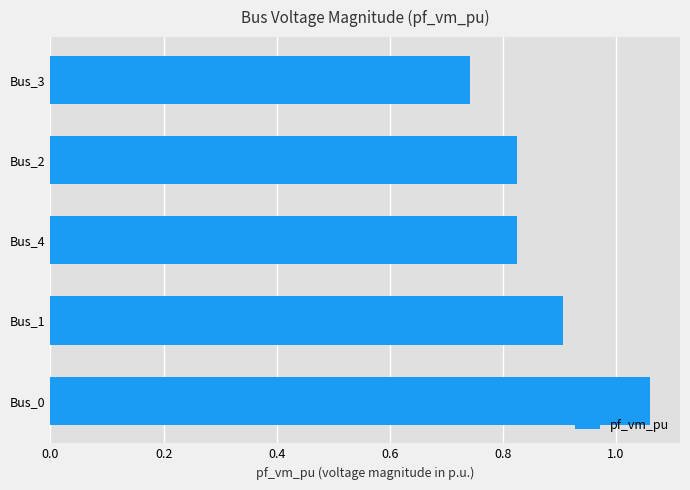

Which label corresponds to the smallest value in the chart?

Bus_3